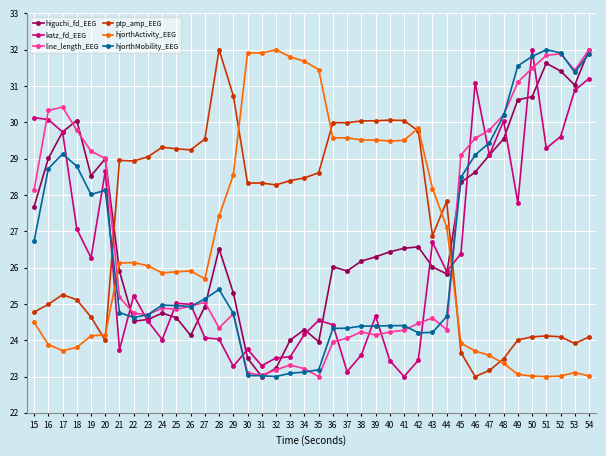

True or false: katz_fd_EEG and higuchi_fd_EEG intersect in this chart.

True